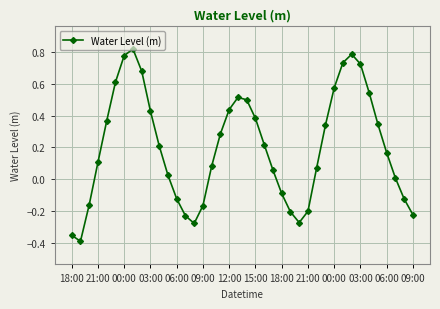

What is the smallest value displayed?

-0.4